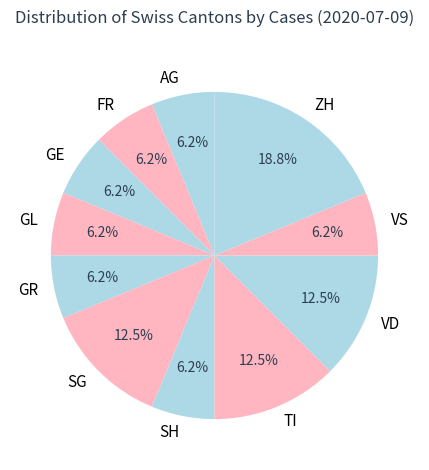

Which category has the biggest portion of the pie?

ZH